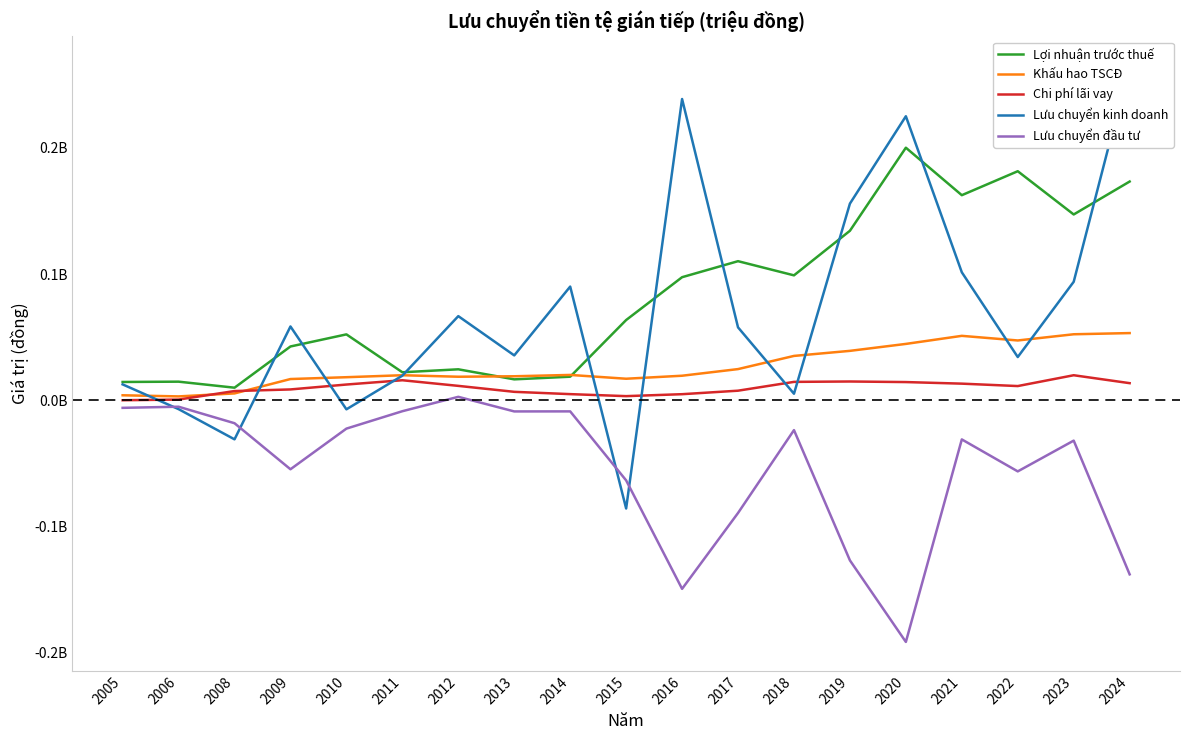

At how many categories does at least one series exceed -86062205?

19